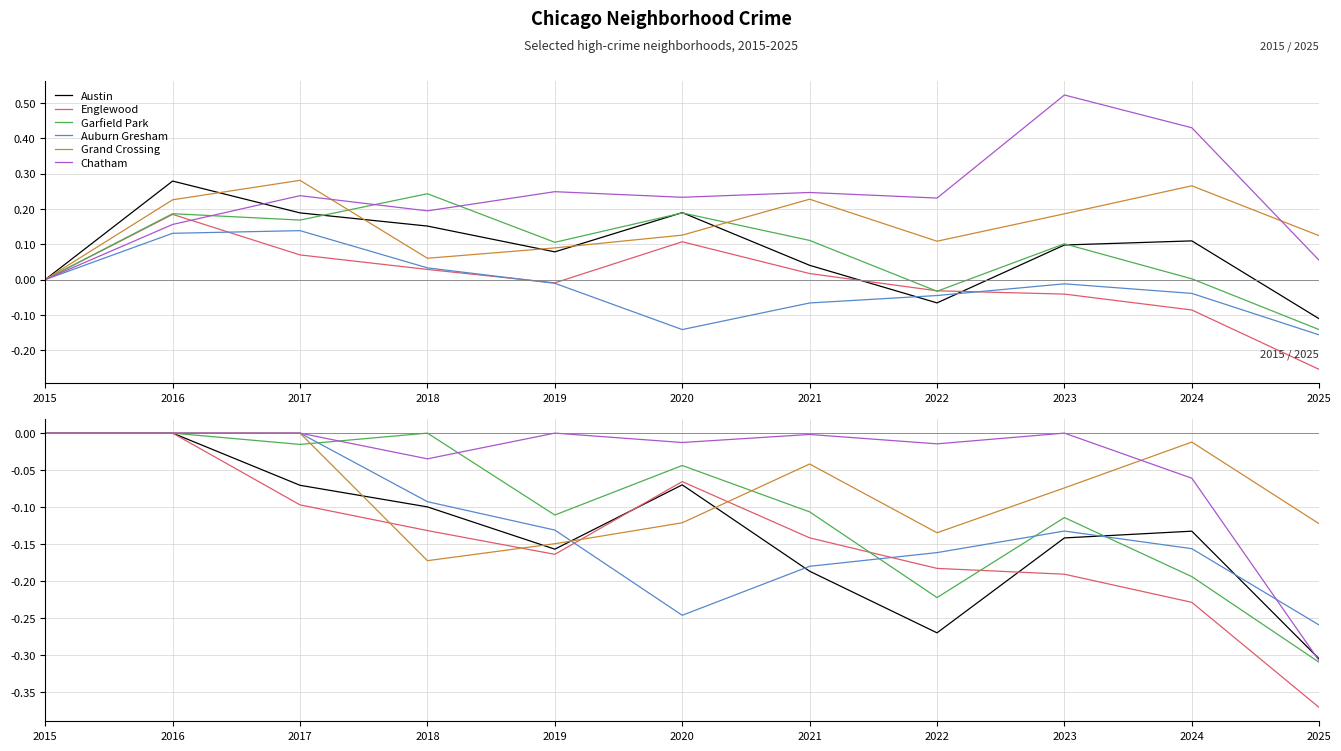

How many distinct data groups are displayed?

6